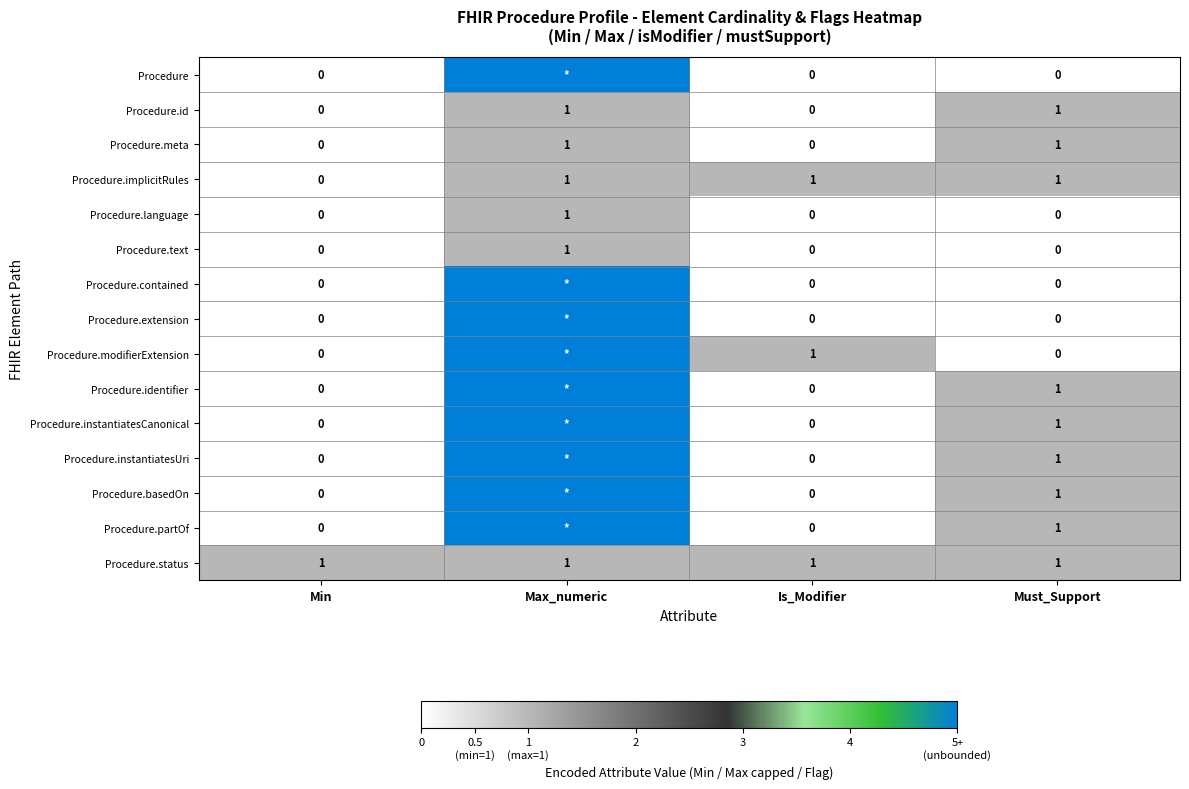

At which category is the sum across all series the highest?

Max_numeric